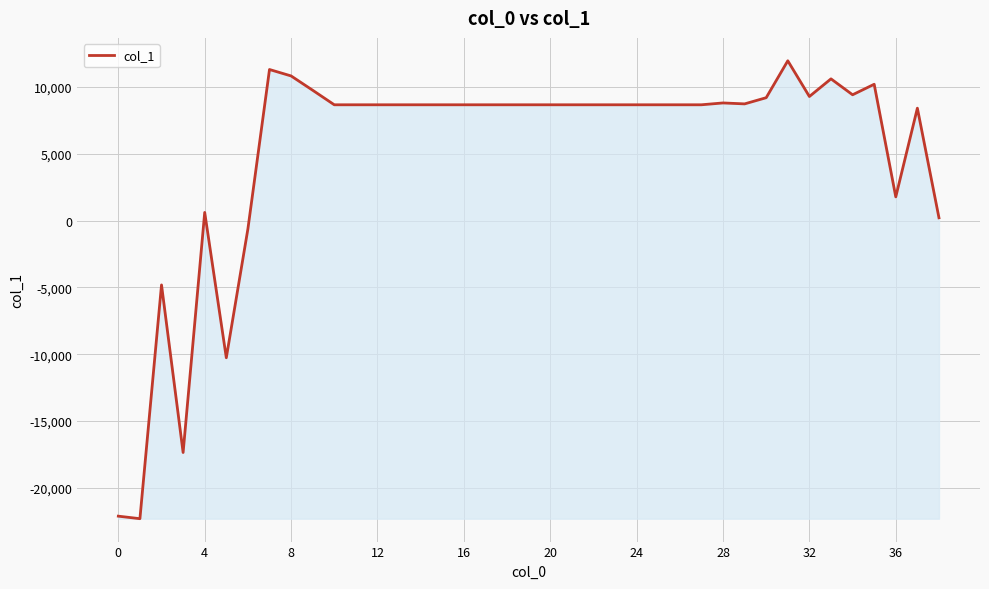

What is the maximum value shown in the chart?

11967.6